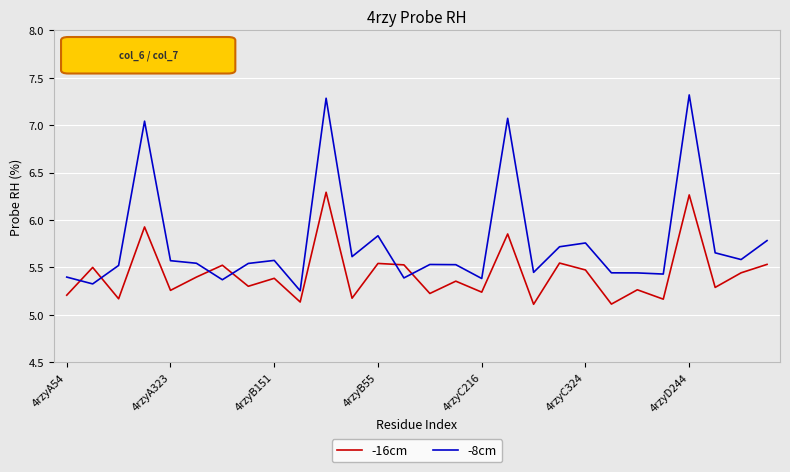

Rank the series by their average value, from highest to lowest.

-8cm, -16cm